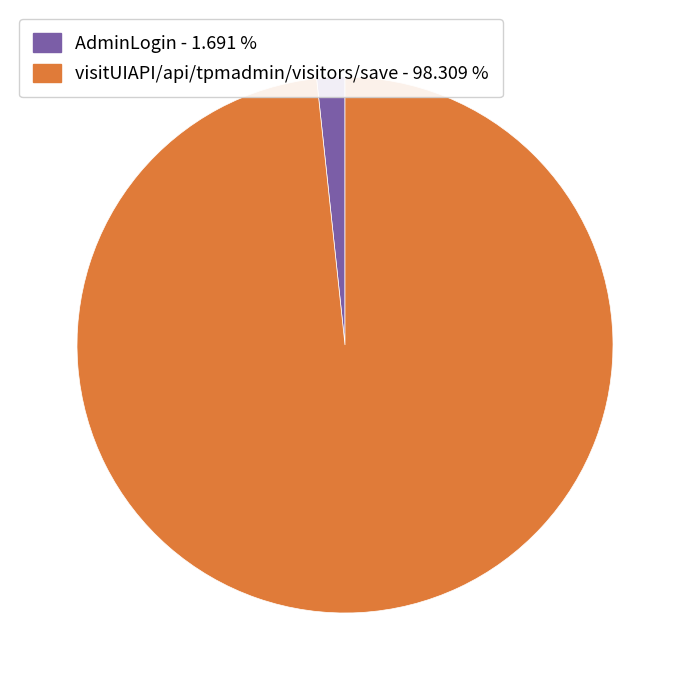

How many segments does this pie chart have?

2